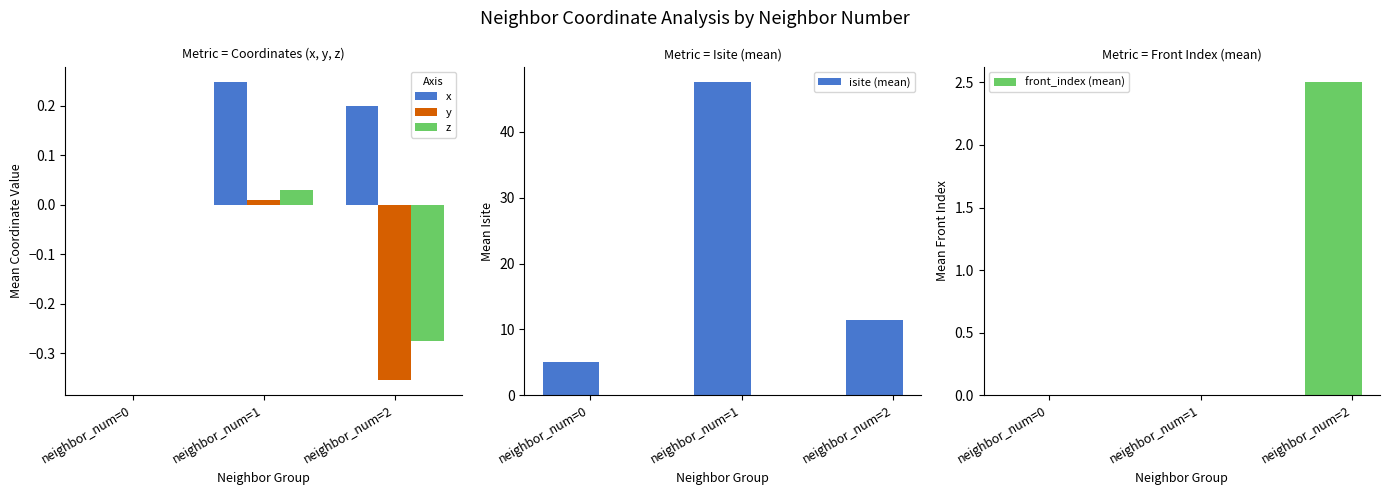

Where is y nearest to the value 0?

neighbor_num=0